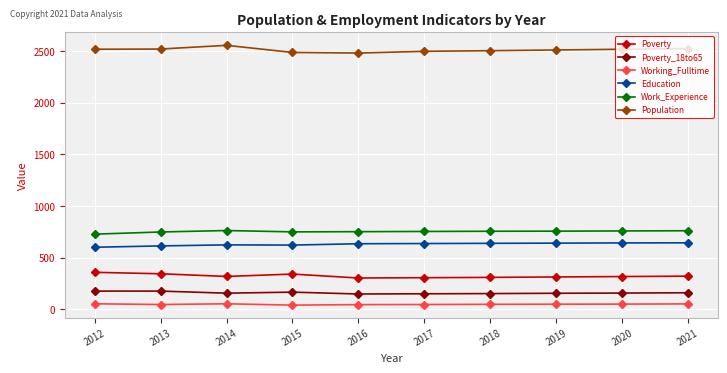

Rank the series by their maximum value, from highest to lowest.

Population, Work_Experience, Education, Poverty, Poverty_18to65, Working_Fulltime